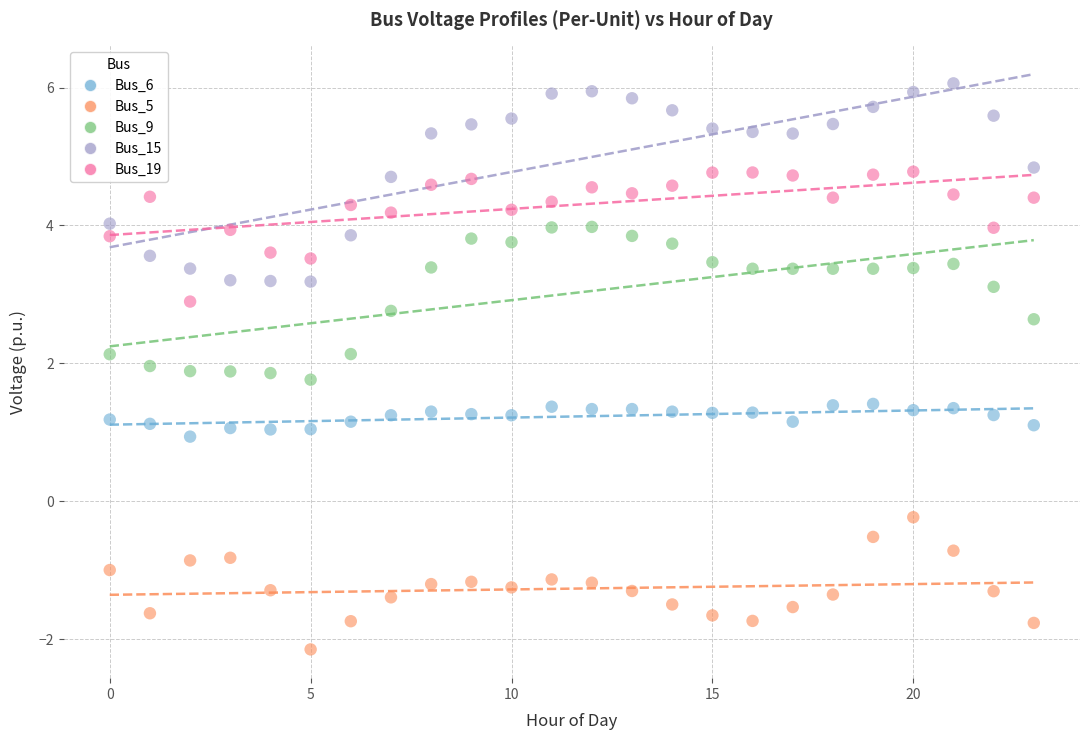

Which series reaches the maximum Y coordinate?

Bus_15